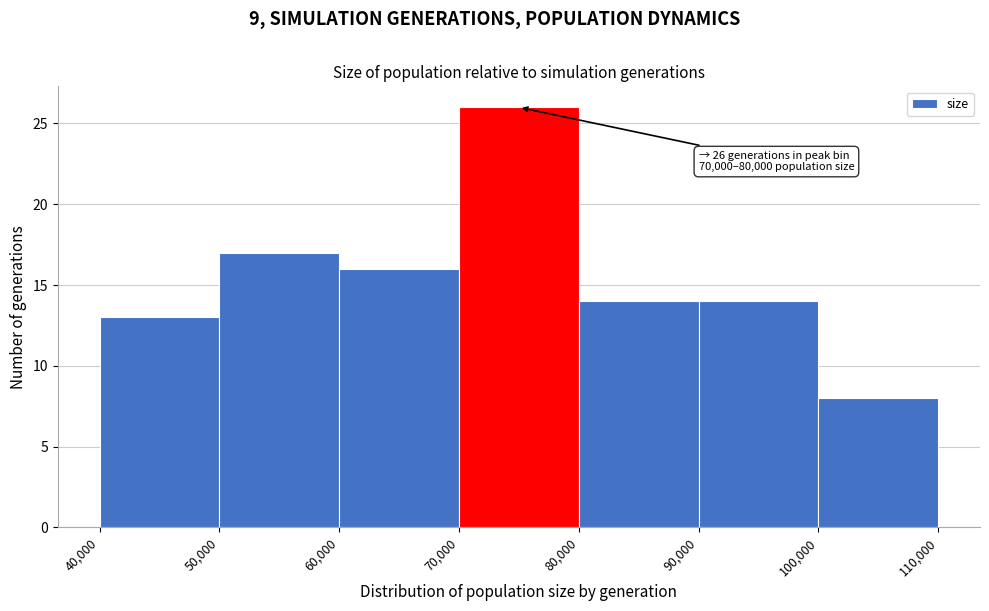

Over which range of the x-axis is the bar tallest?

70,000 to 80,000